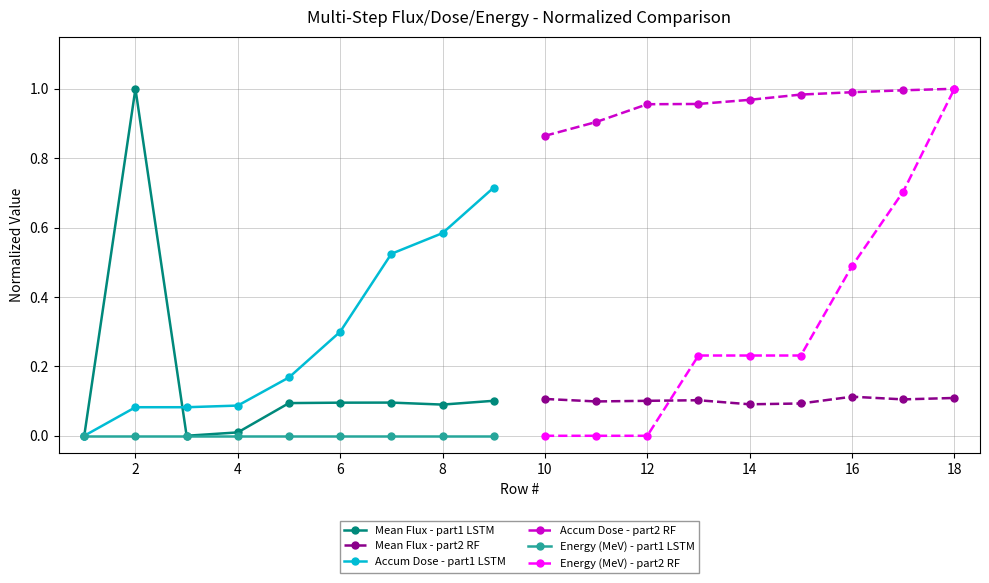

What is the highest value of the Mean Flux - part1 LSTM series?

1.0